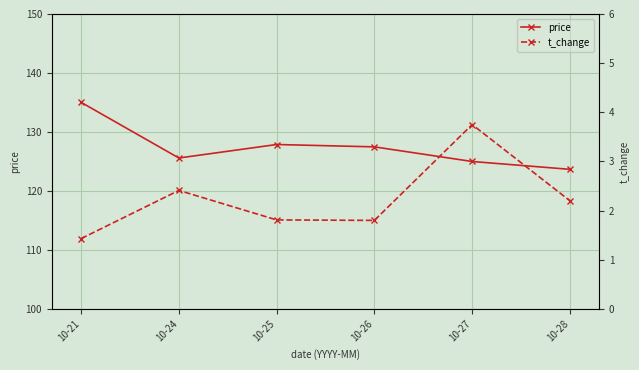

Which series has the largest range (max minus min)?

price